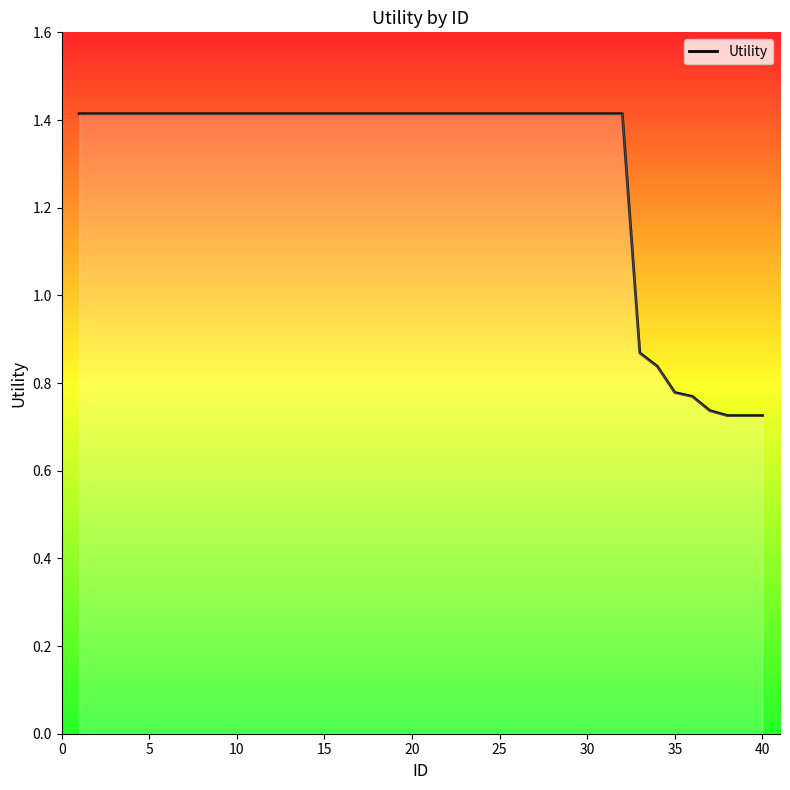

What is the maximum value shown in the chart?

1.4